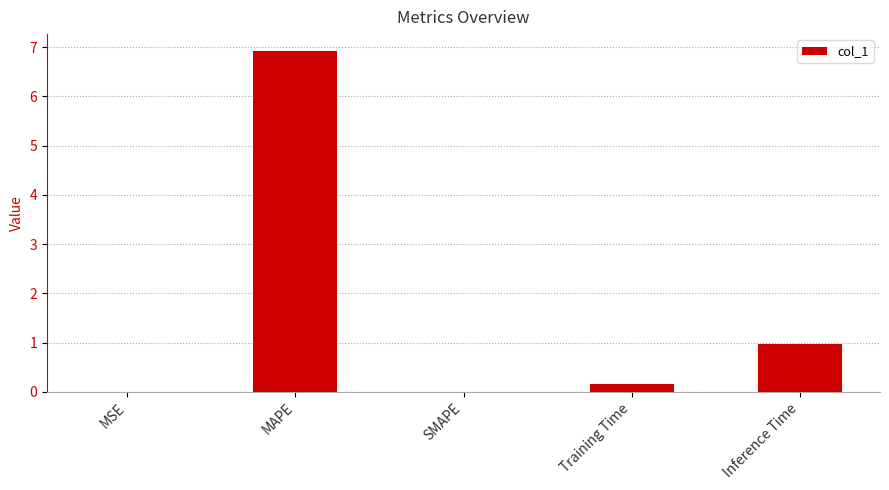

The chart shows a value of 0.0 at MSE. True or false?

True